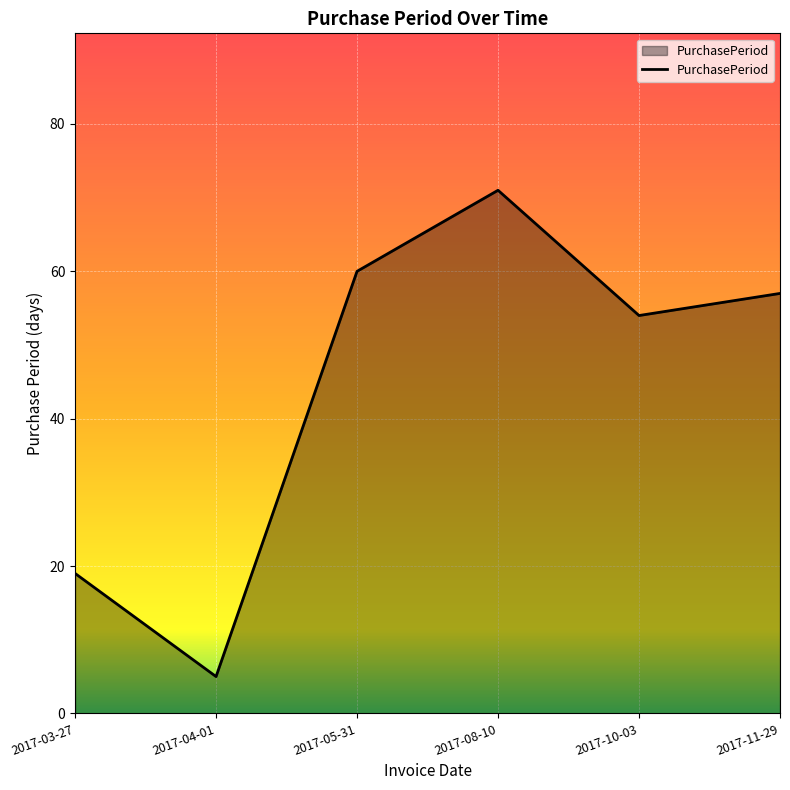

Rank the categories by value from lowest to highest.

2017-04-01, 2017-03-27, 2017-10-03, 2017-11-29, 2017-05-31, 2017-08-10